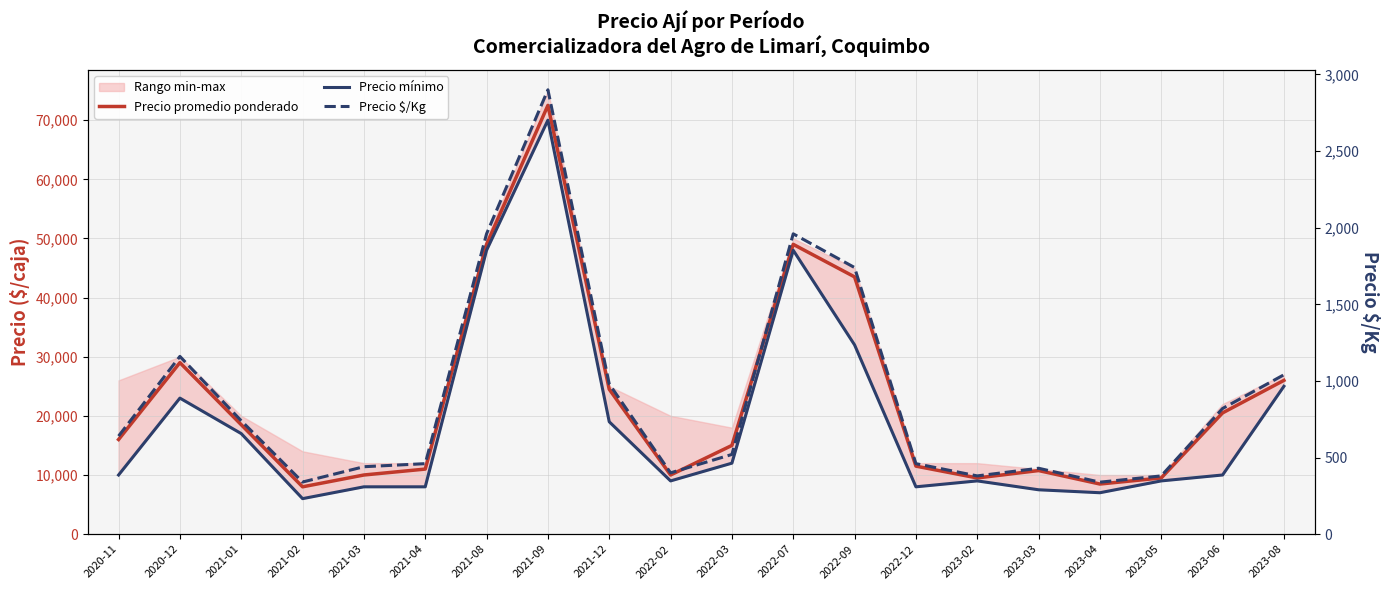

How many values in the Precio mínimo series exceed 10000?

9